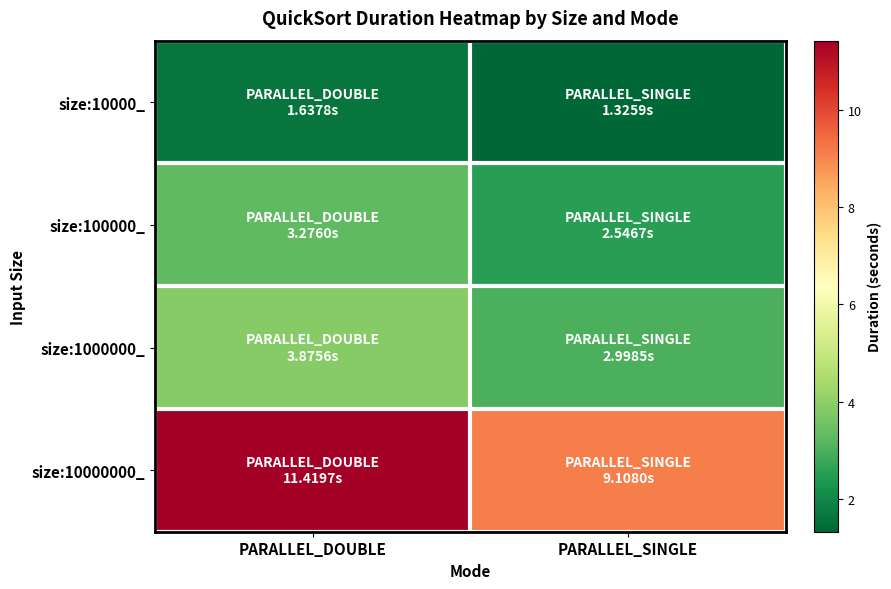

Reading right to left, extract all data points from this chart.

size:10000_: PARALLEL_SINGLE=1.3	PARALLEL_DOUBLE=1.6
size:100000_: PARALLEL_SINGLE=2.5	PARALLEL_DOUBLE=3.3
size:1000000_: PARALLEL_SINGLE=3.0	PARALLEL_DOUBLE=3.9
size:10000000_: PARALLEL_SINGLE=9.1	PARALLEL_DOUBLE=11.4